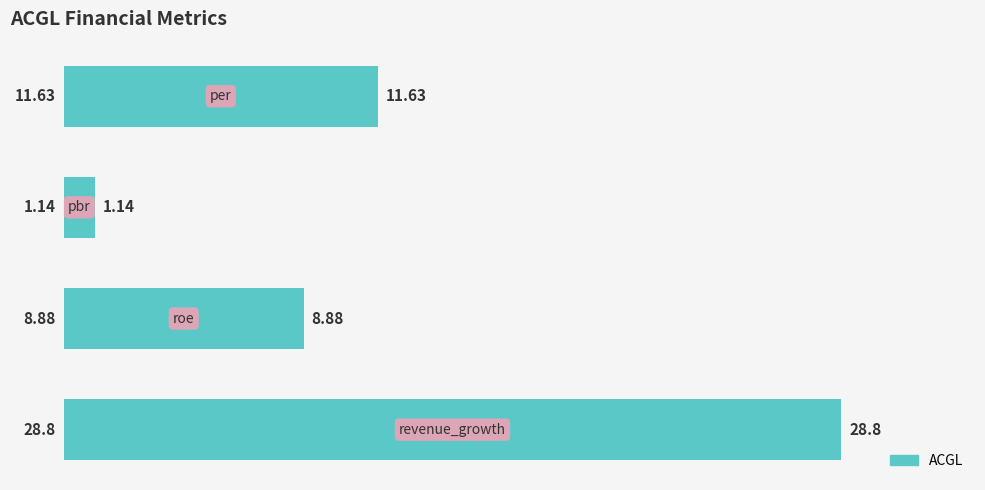

What is the difference between the maximum and minimum values?

27.7